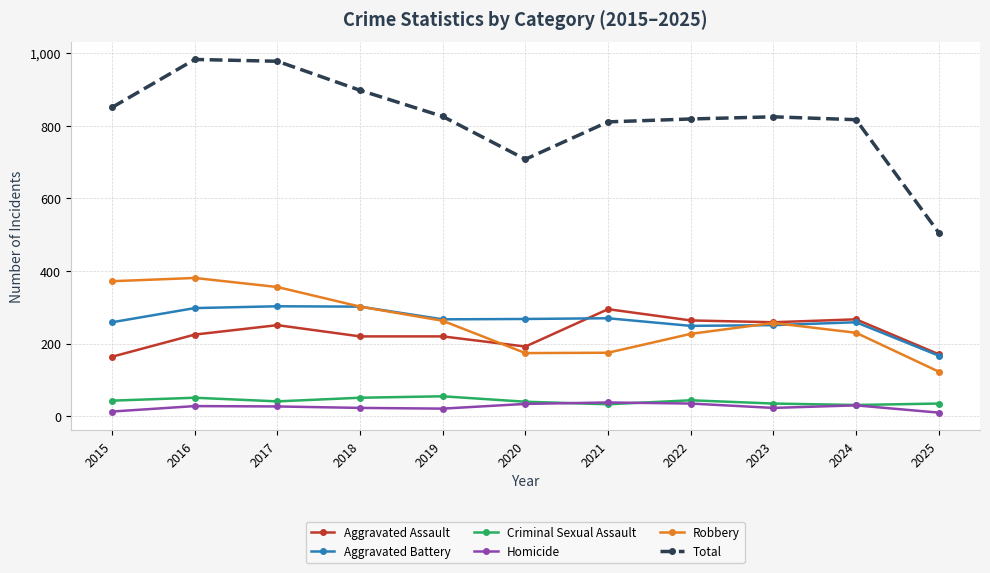

At how many categories does at least one series exceed 663?

10